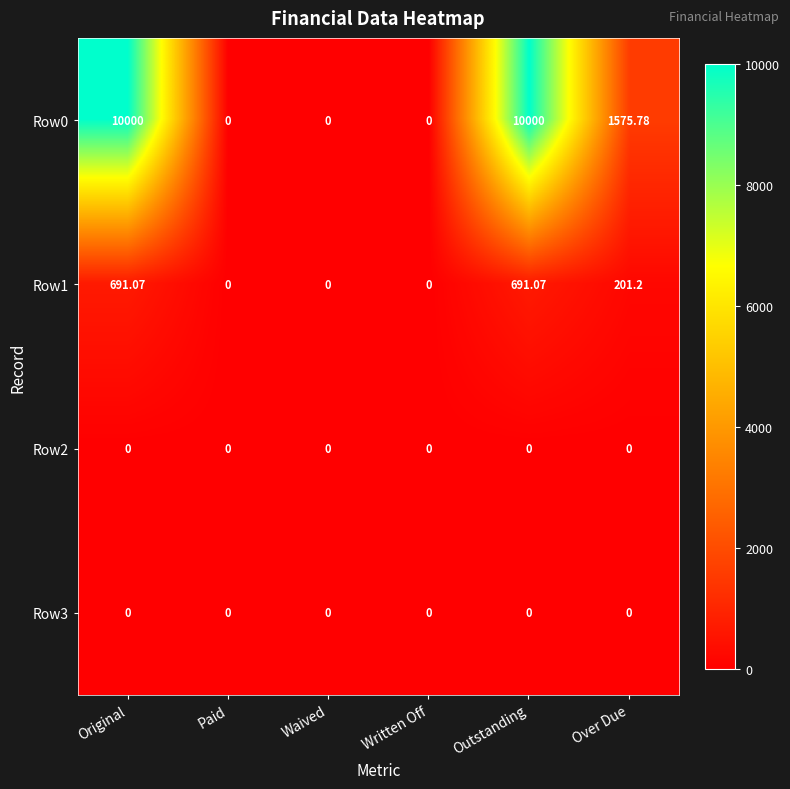

Is the value of Row3 at Written Off greater than the value of Row1 at Over Due?

No